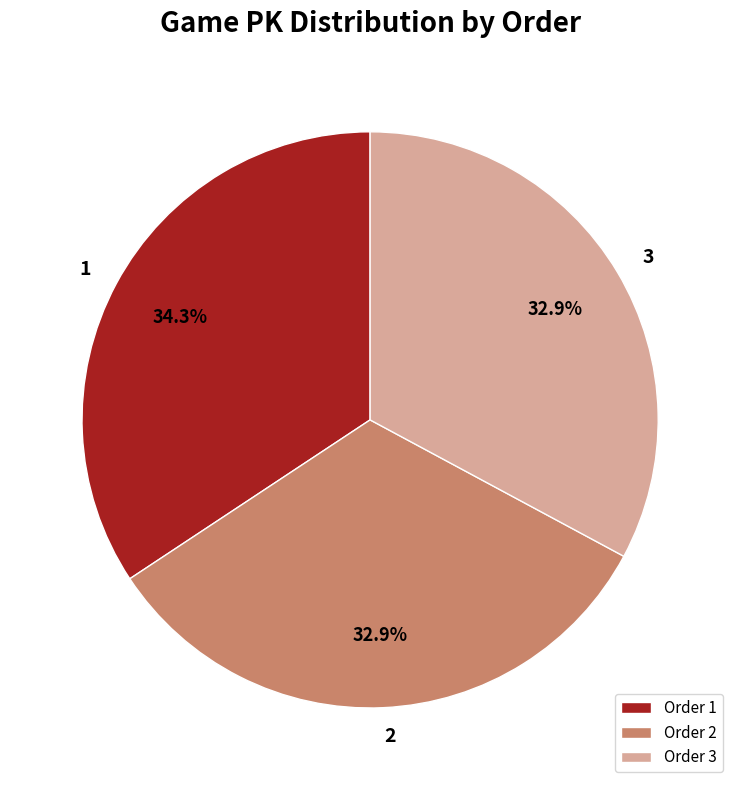

What is the largest slice in the pie chart?

Order 1